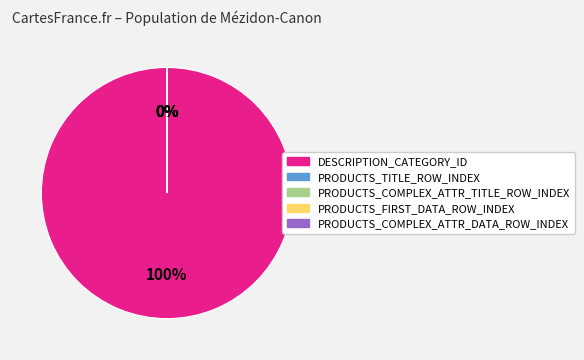

The PRODUCTS_COMPLEX_ATTR_TITLE_ROW_INDEX slice represents 1% of the pie. True or false?

False